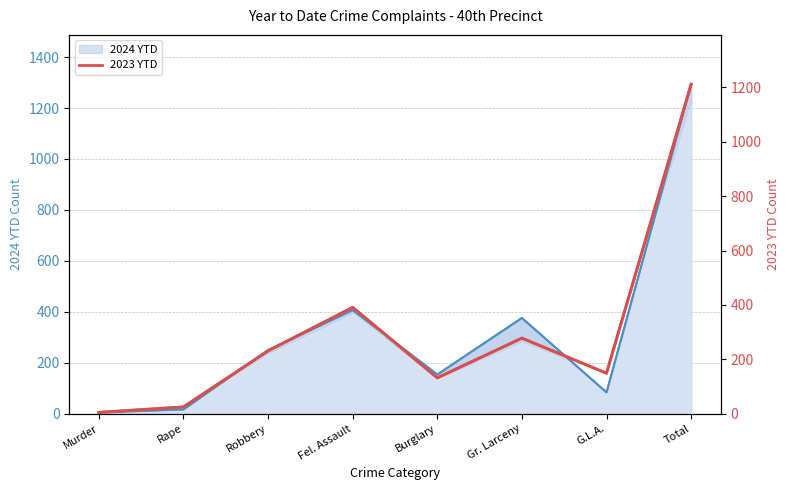

How many lines are shown in the chart?

1